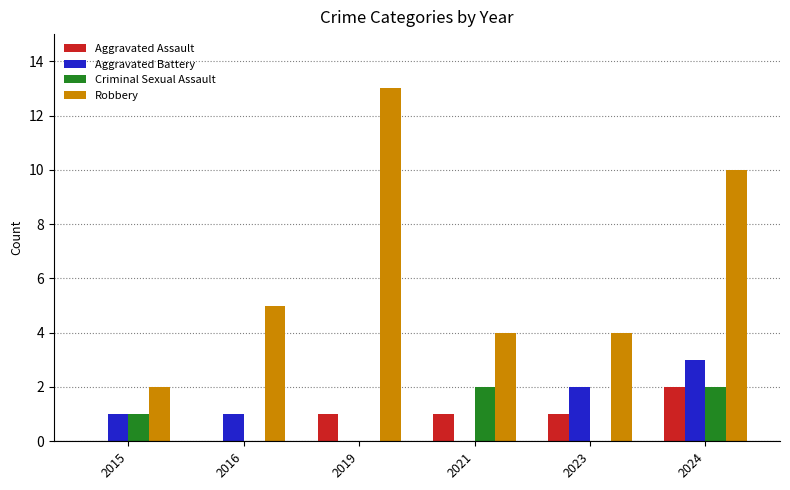

How many data points does each series have?

6